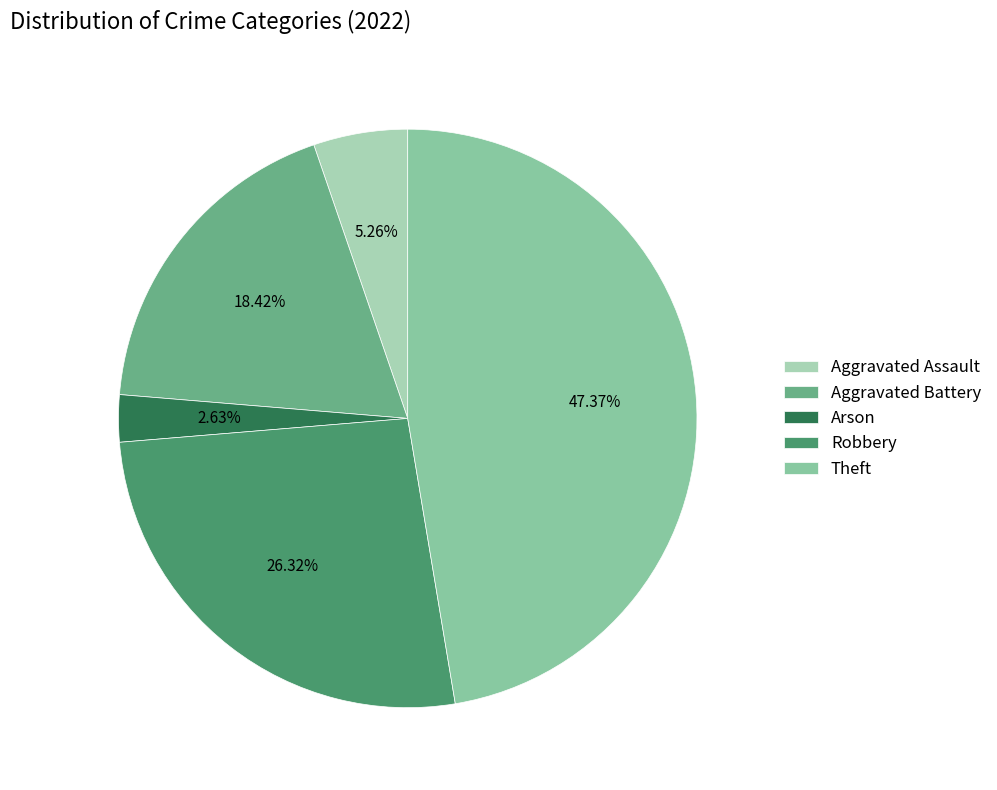

To the nearest percent, what is the difference between the largest and smallest slice percentages?

45%